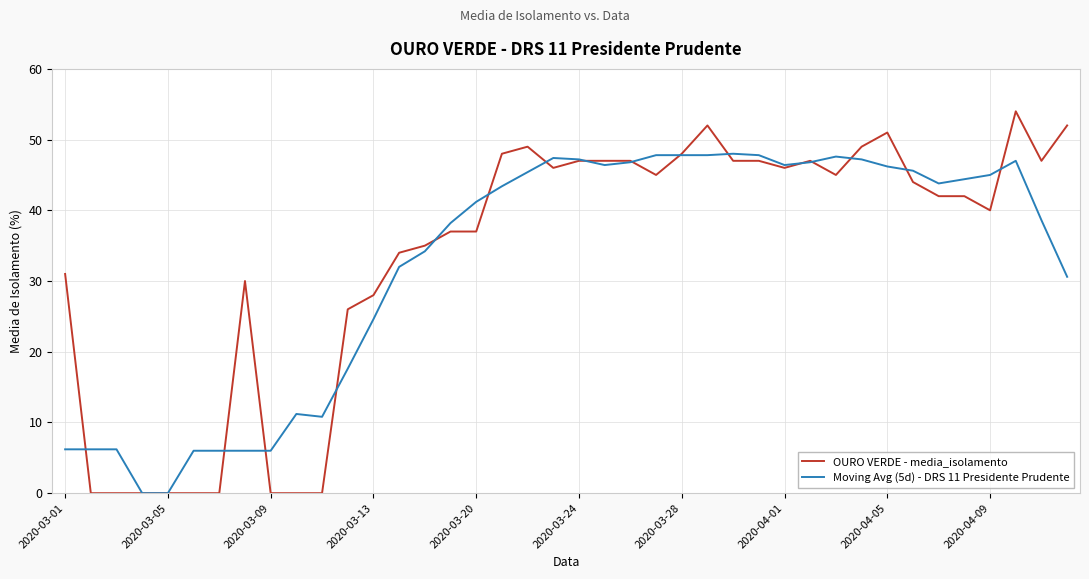

Which series has the largest range (max minus min)?

OURO VERDE - media_isolamento